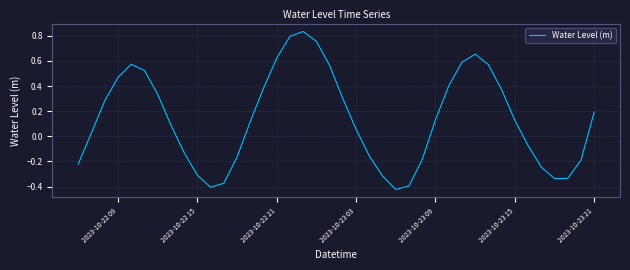

What is the difference between the maximum and minimum values?

1.3